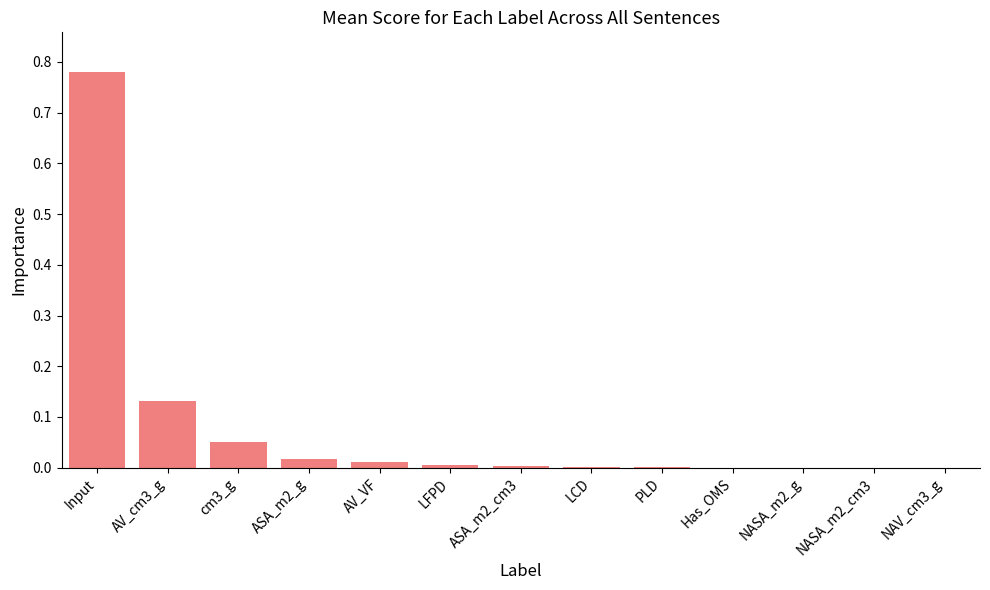

Which label corresponds to the largest value in the chart?

Input